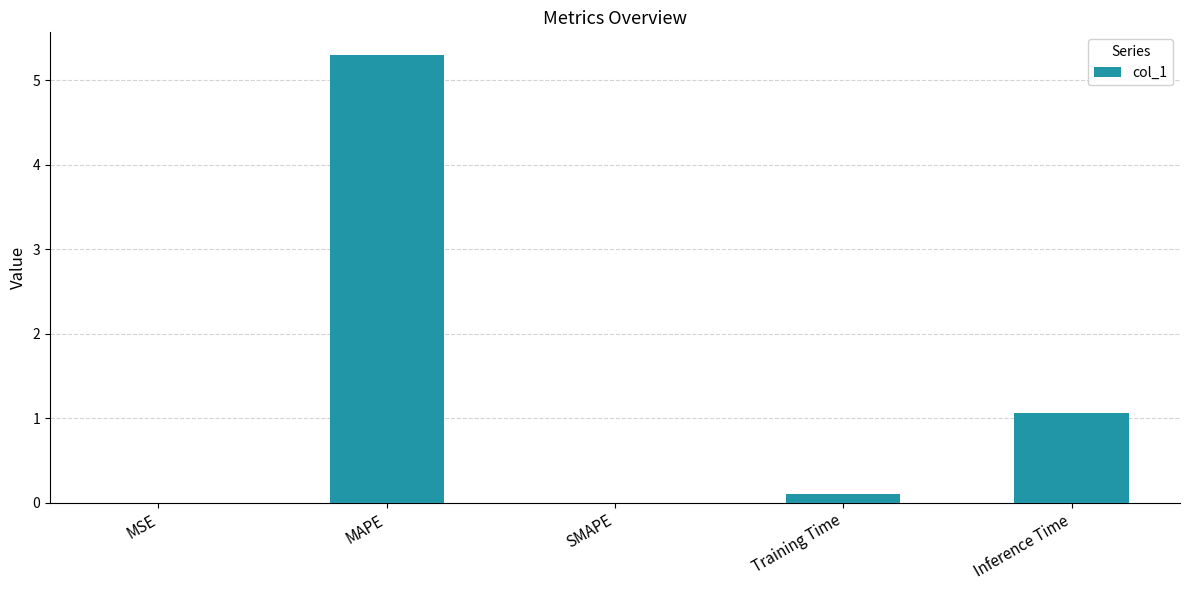

Are the bars horizontal?

No